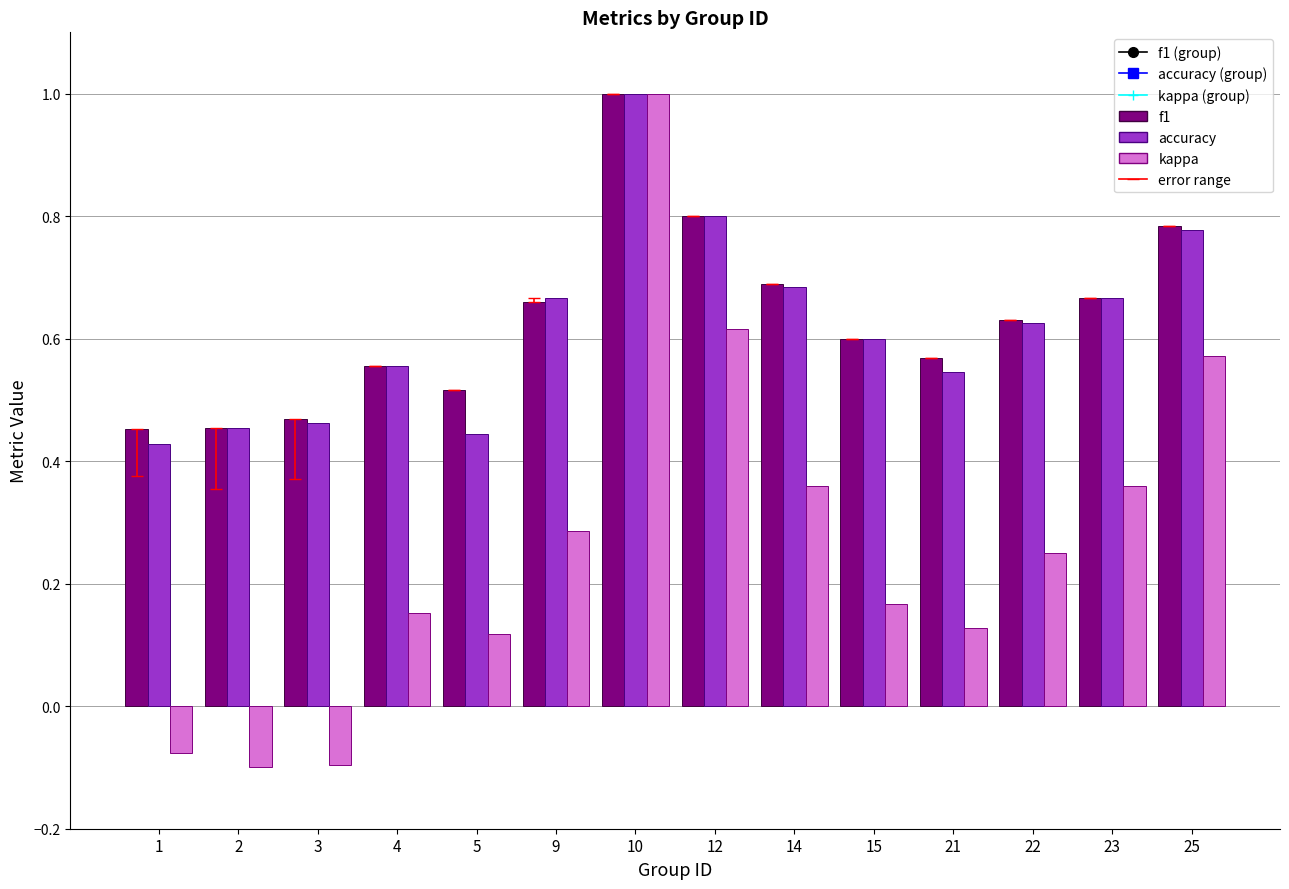

At which category is the sum across all series the highest?

10